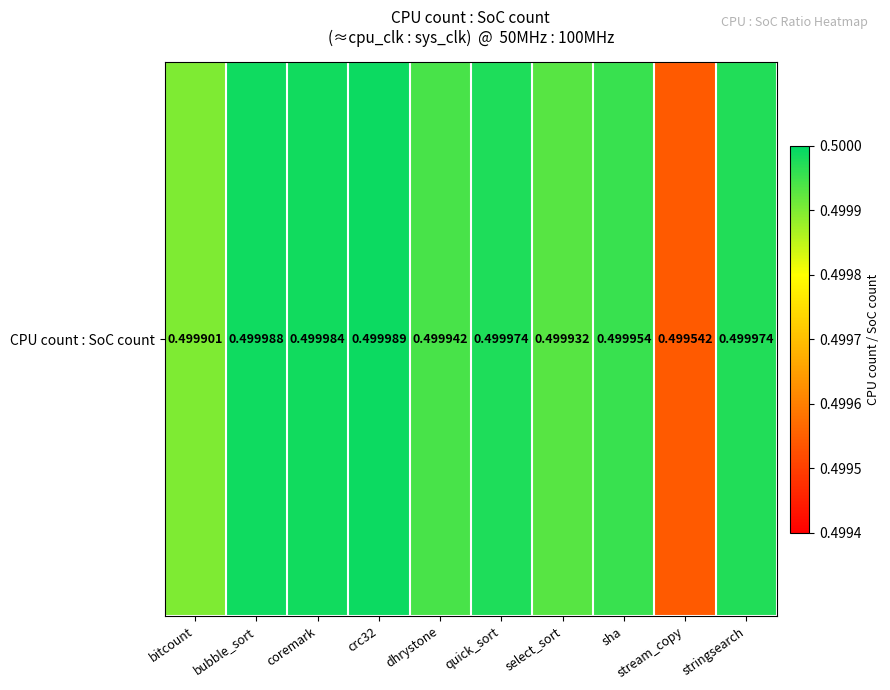

Reading left to right, transcribe all the data shown in this chart.

0.5	0.5	0.5	0.5	0.5	0.5	0.5	0.5	0.5	0.5